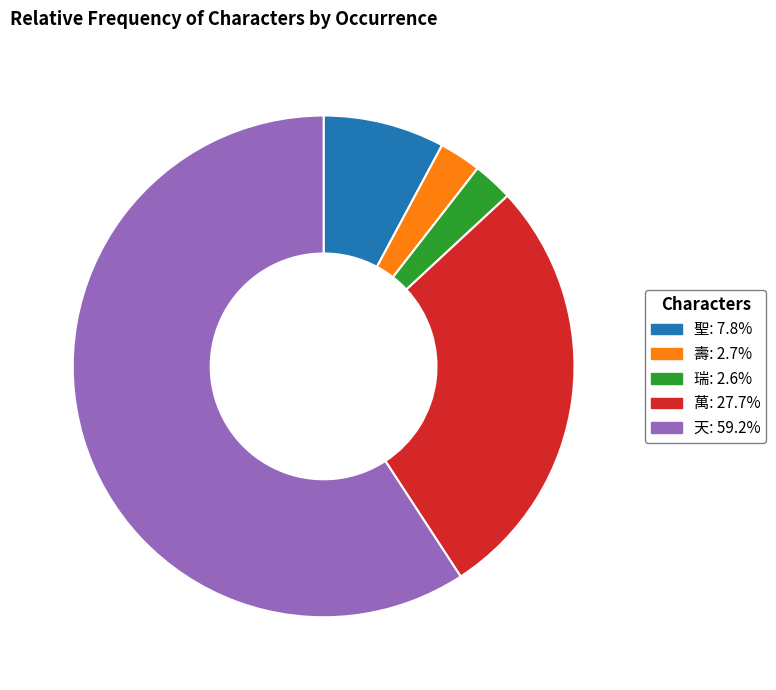

The 聖 slice represents 8% of the pie. True or false?

True